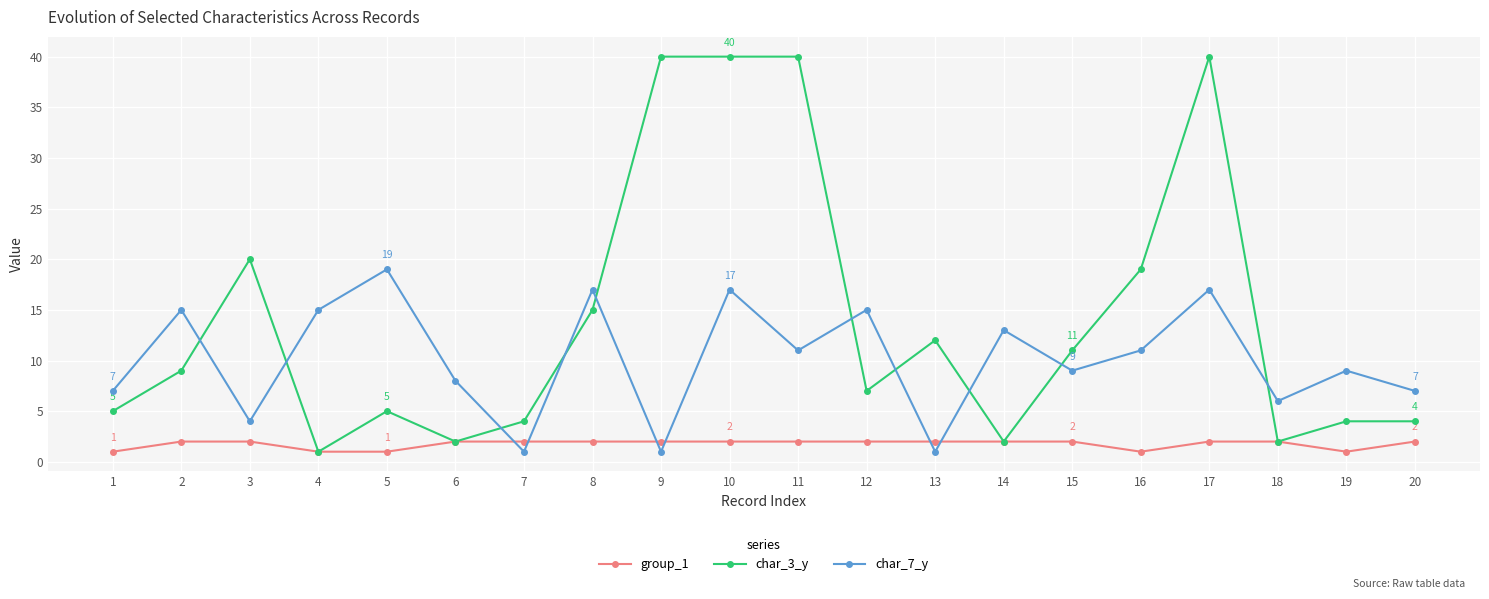

What is the spread (max minus min) of values at 10?

38